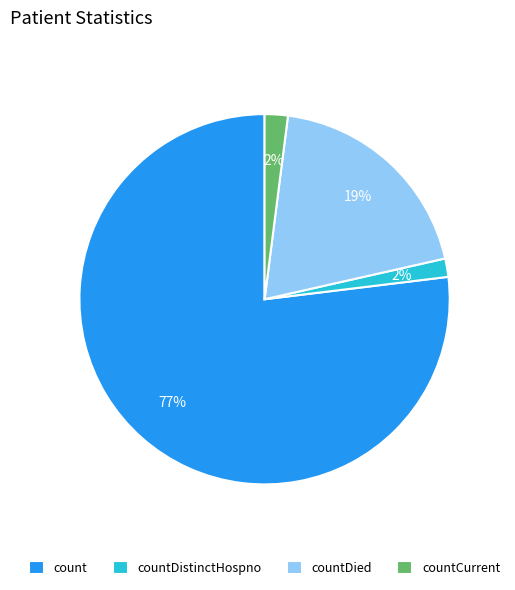

True or false: count accounts for 63% of the total.

False